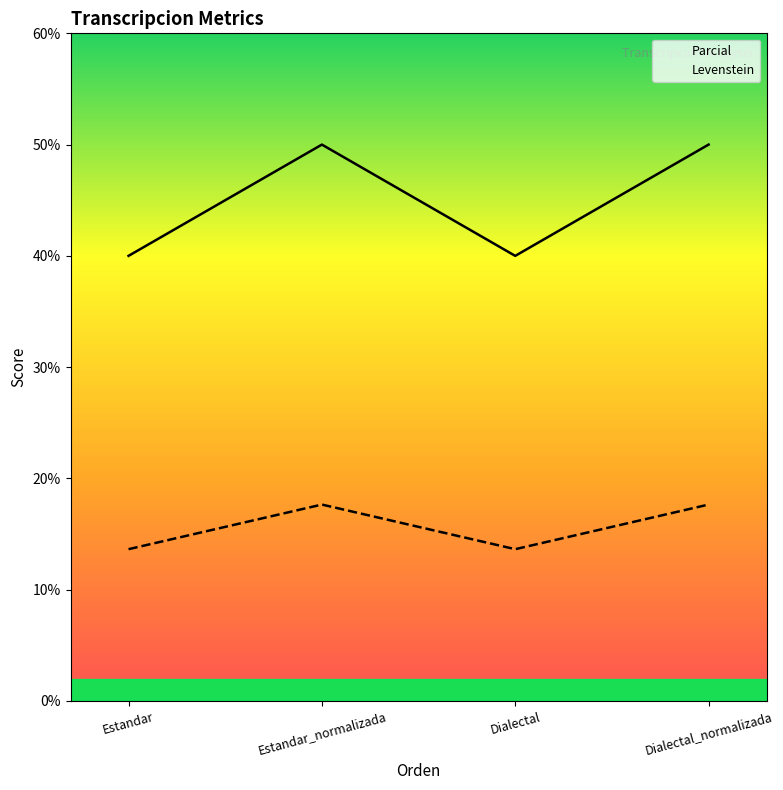

Where is Parcial nearest to the value 15?

Estandar